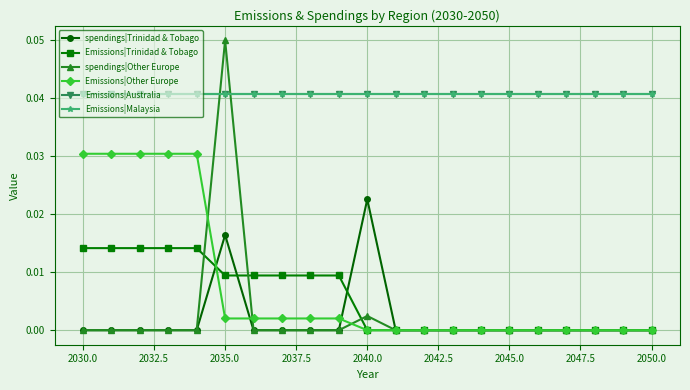

Count the spendings|Trinidad & Tobago values in the range 0 to 1.

21